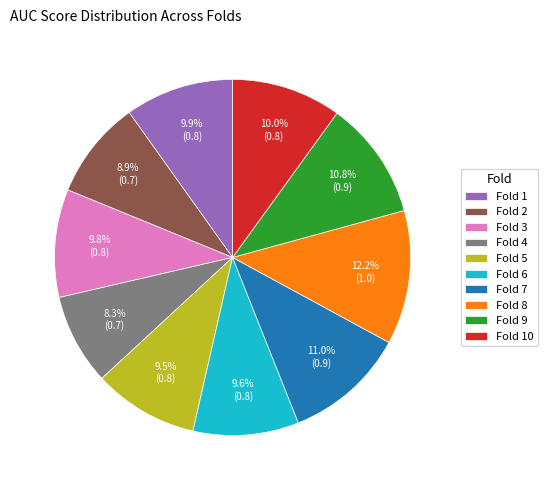

What percentage is NOT represented by Fold 9?

89.2%